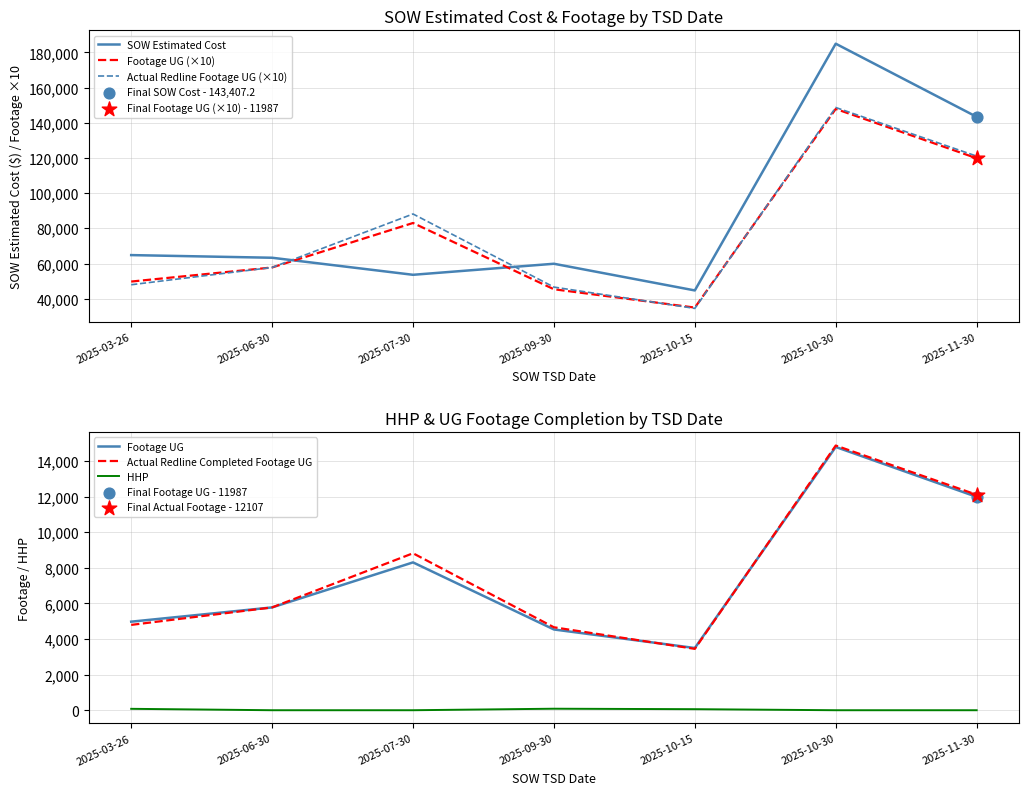

At which category is the sum across all series the highest?

2025-10-30